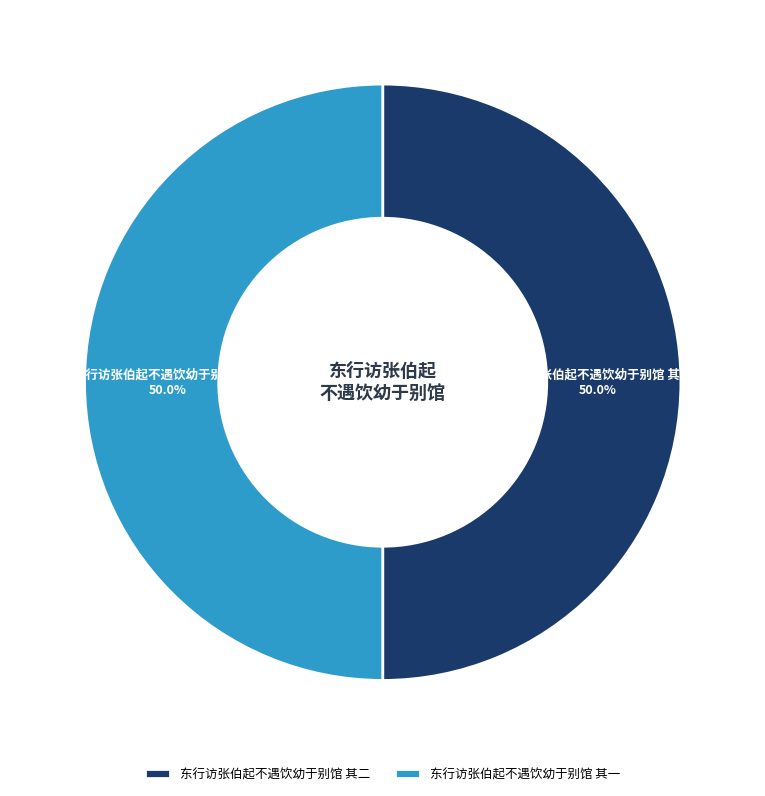

What percentage is the 东行访张伯起不遇饮幼于别馆 其二 slice, to the nearest percent?

50%